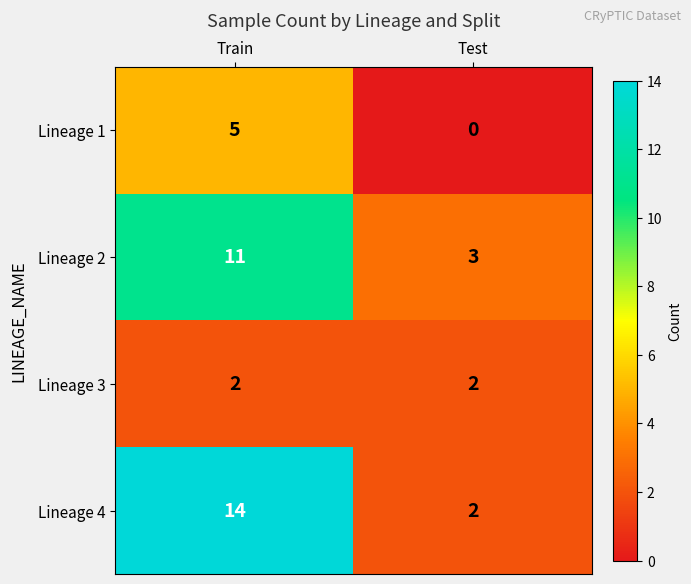

What is the spread (max minus min) of values at Test?

3